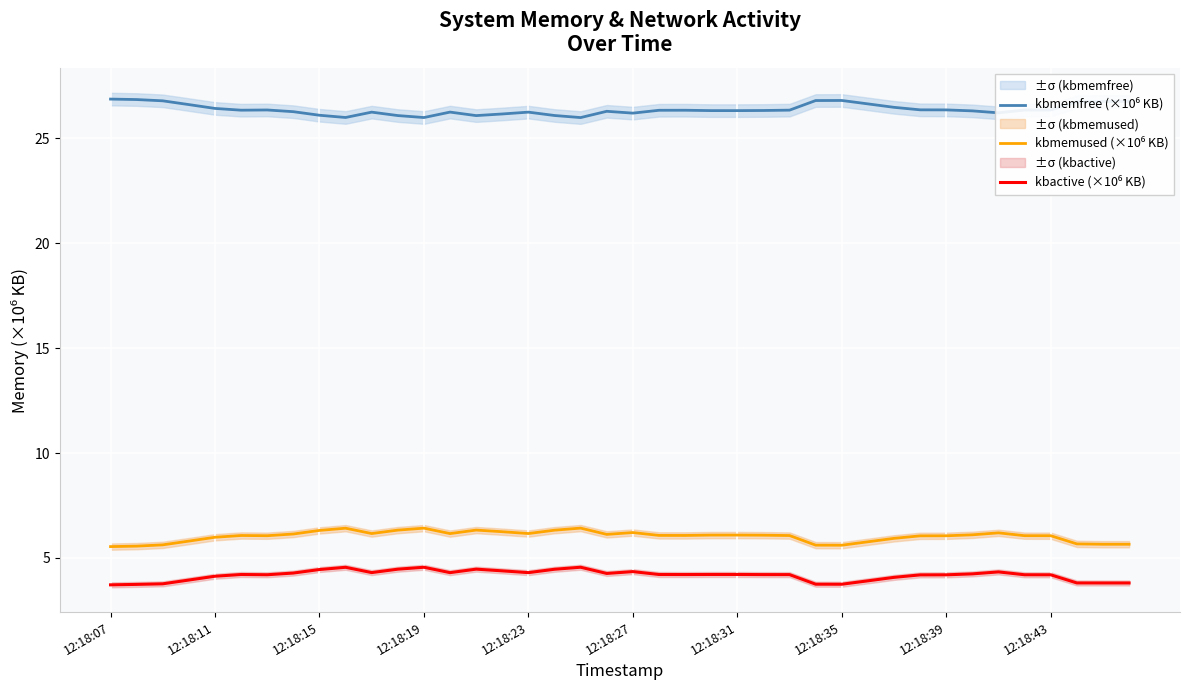

Which has a higher value, 10 or 27?

27